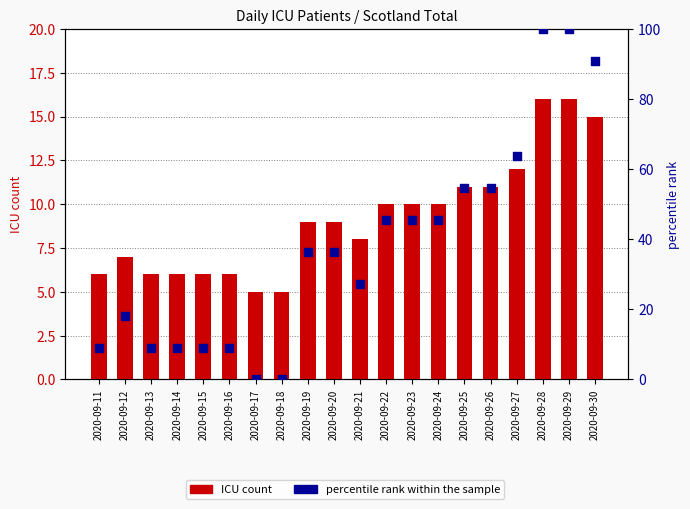

Which series contains the highest Y value?

percentile rank